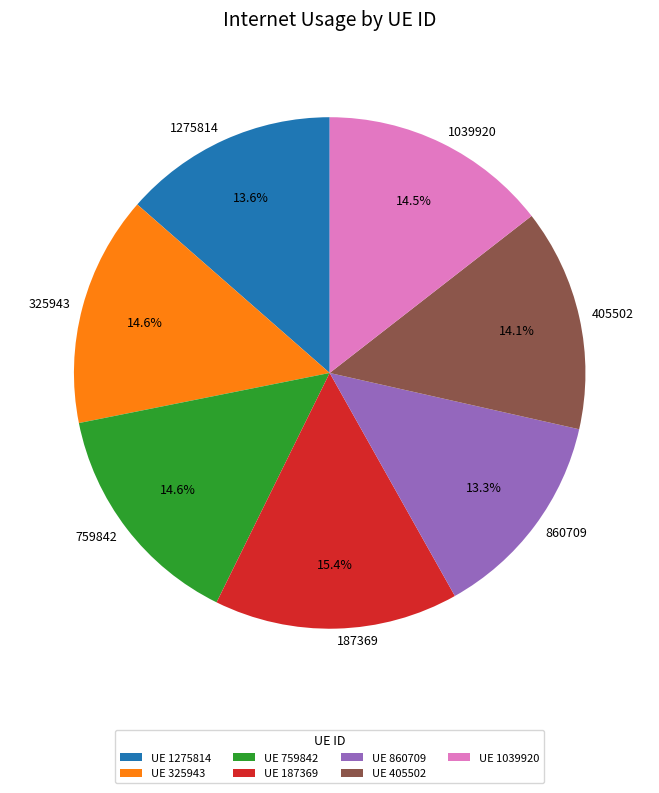

Is the sum of 1275814 and 759842 greater than half?

No